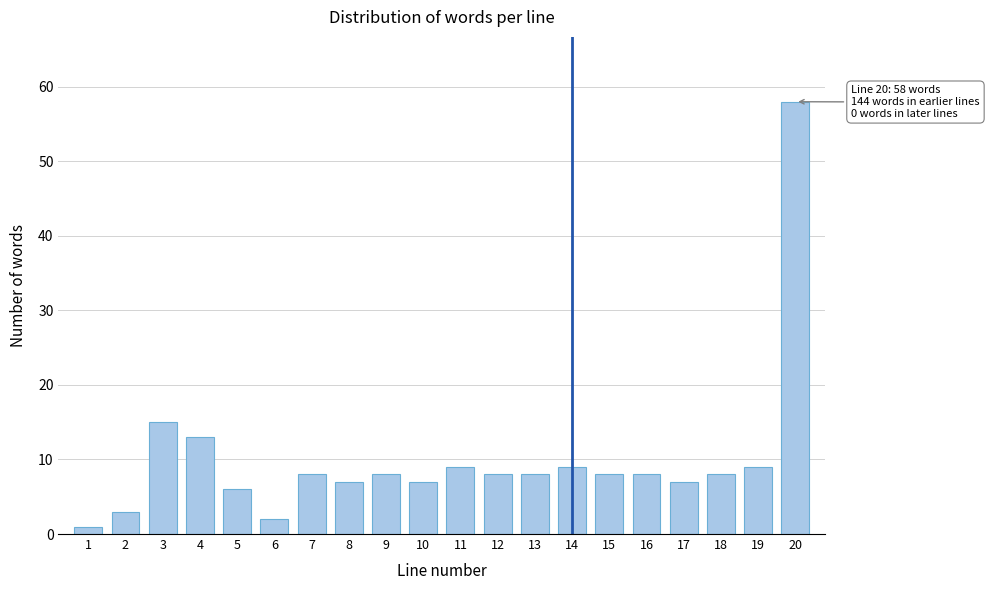

Reading left to right, what are all the values shown in this chart?

1	3	15	13	6	2	8	7	8	7	9	8	8	9	8	8	7	8	9	58